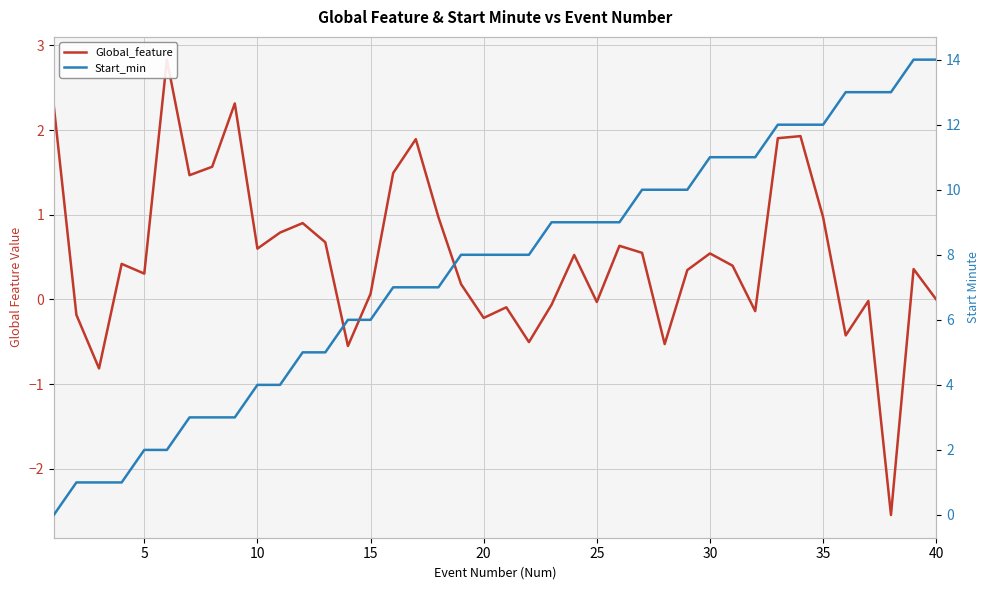

In Global_feature, how many points are lower than both neighbors (excluding endpoints)?

12